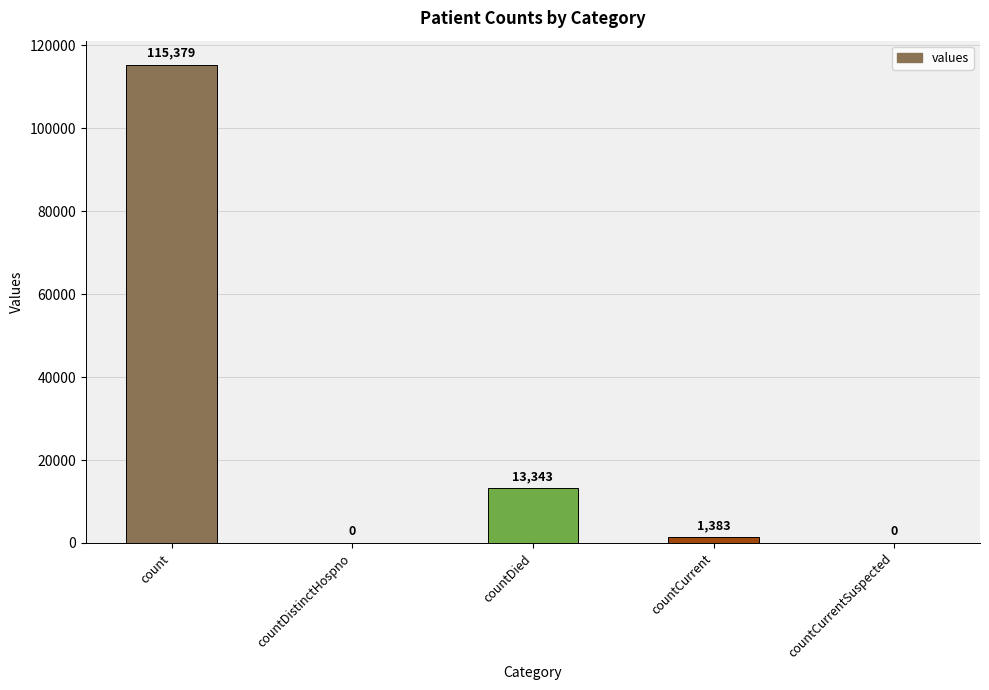

How many distinct data groups are displayed?

1